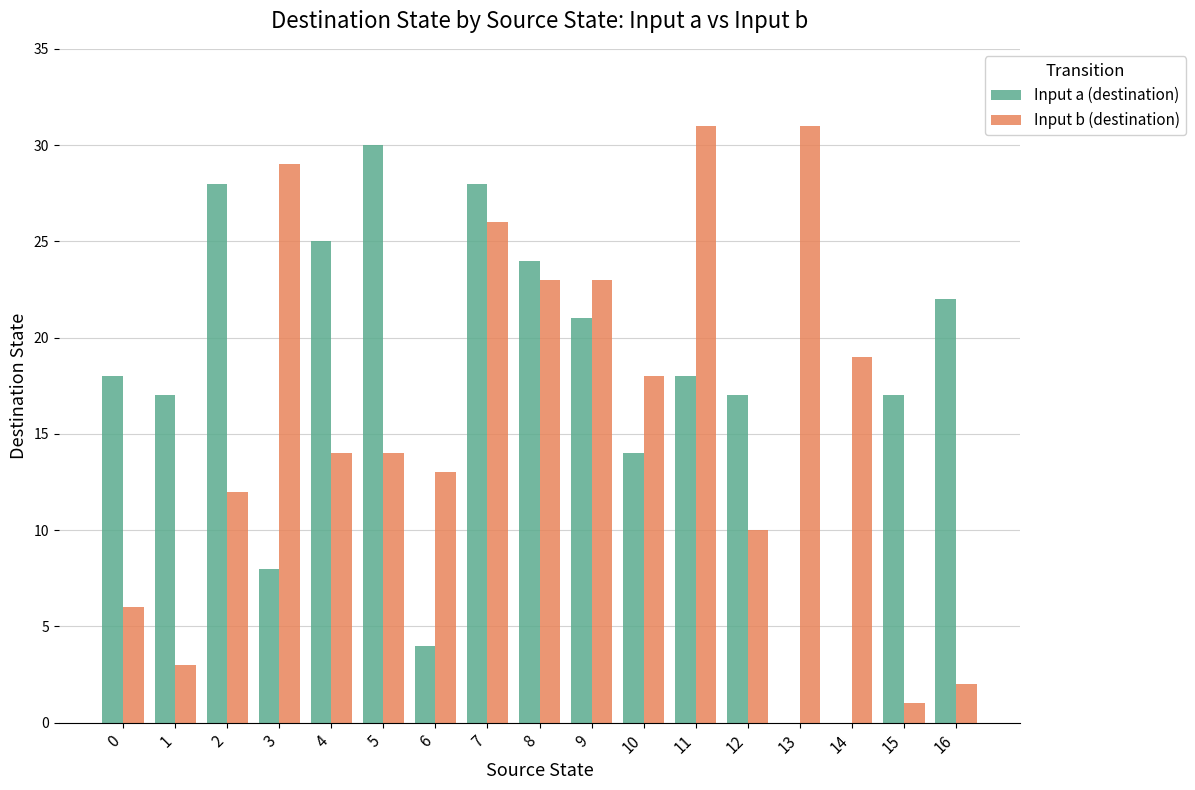

At which category is the sum across all series the highest?

7